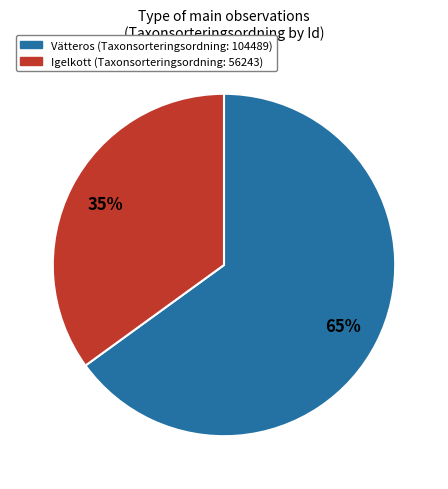

To the nearest percent, what is the average slice percentage?

50%